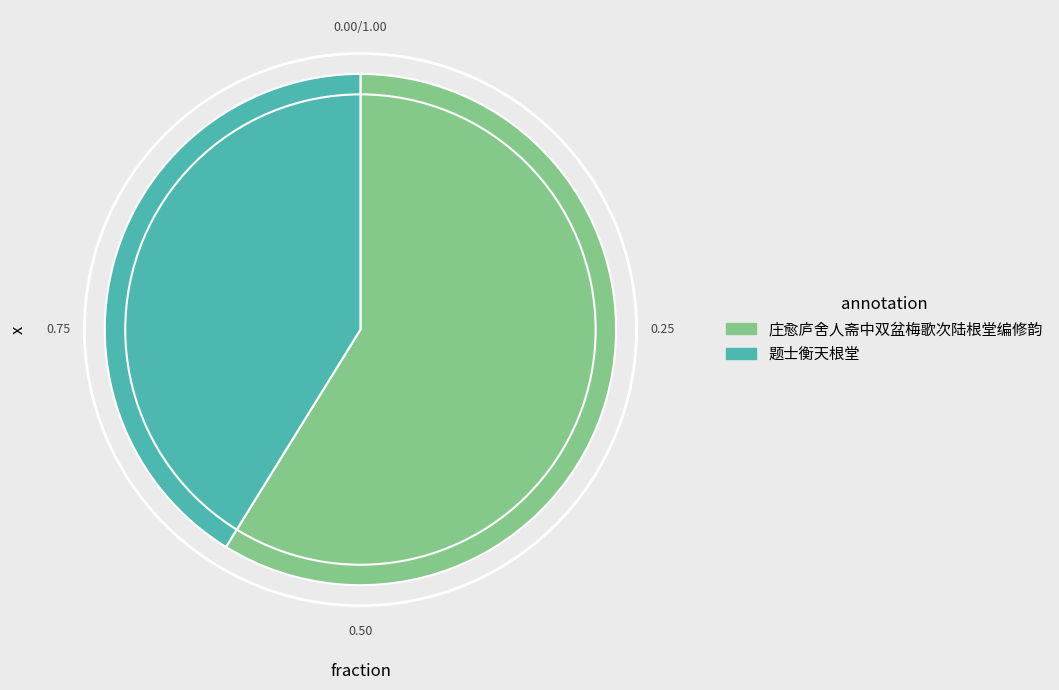

Approximately how many times larger is the value at 庄愈庐舍人斋中双盆梅歌次陆根堂编修韵 compared to 题士衡天根堂?

1.4